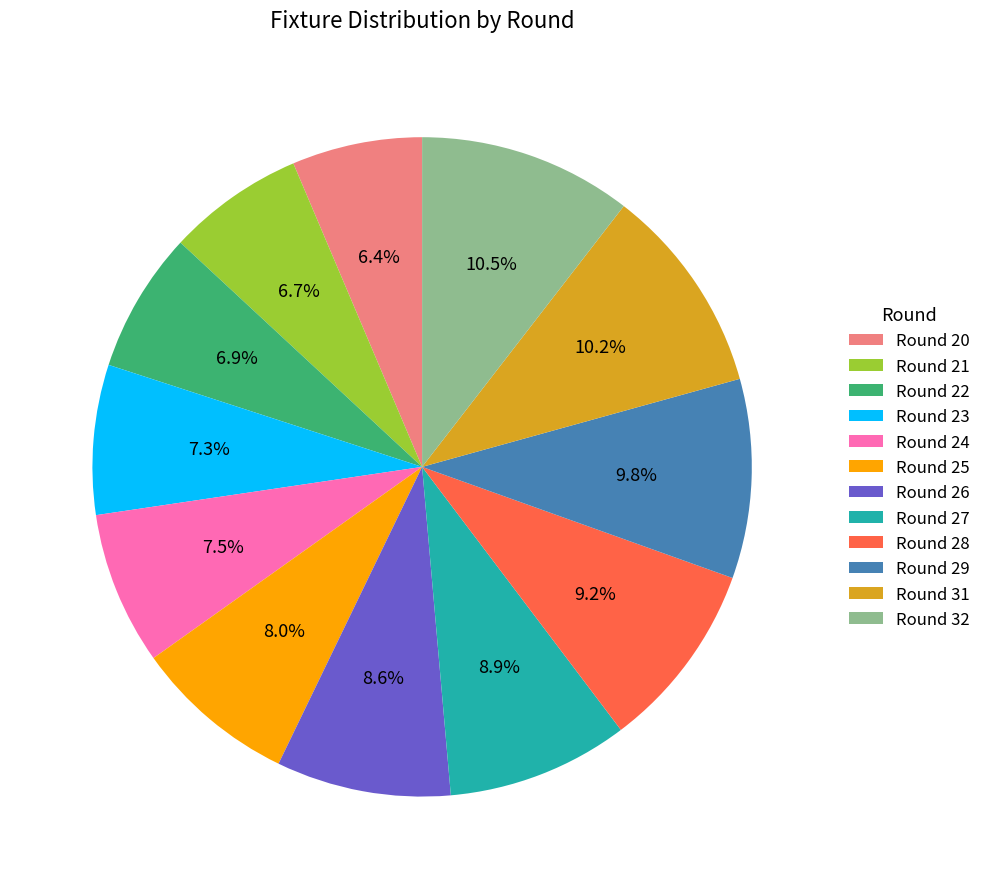

Is there any slice that represents more than half of the pie?

No